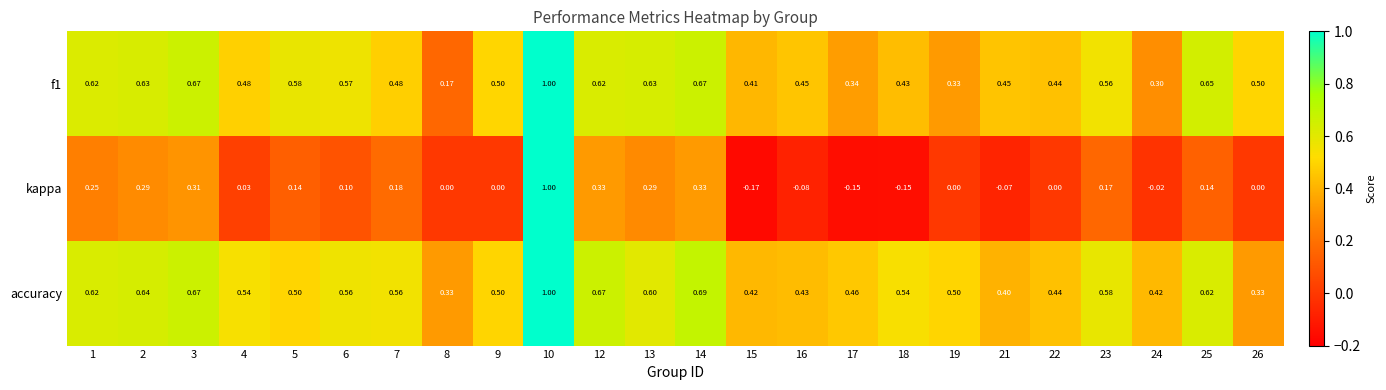

Which category has the highest value across all series?

10